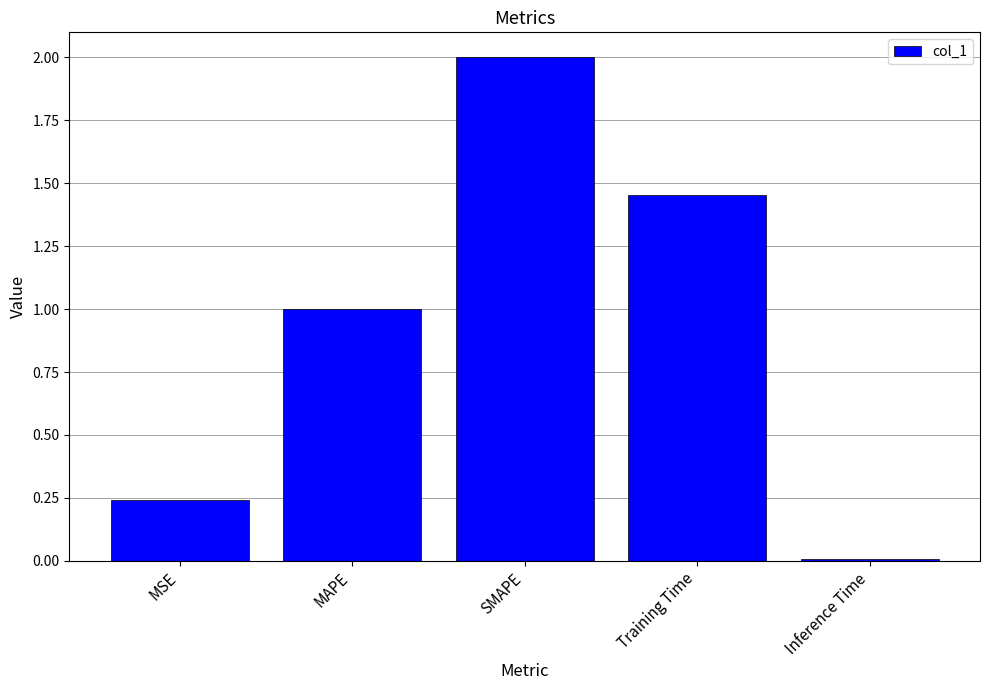

List the labels in order of value, largest first.

SMAPE, Training Time, MAPE, MSE, Inference Time